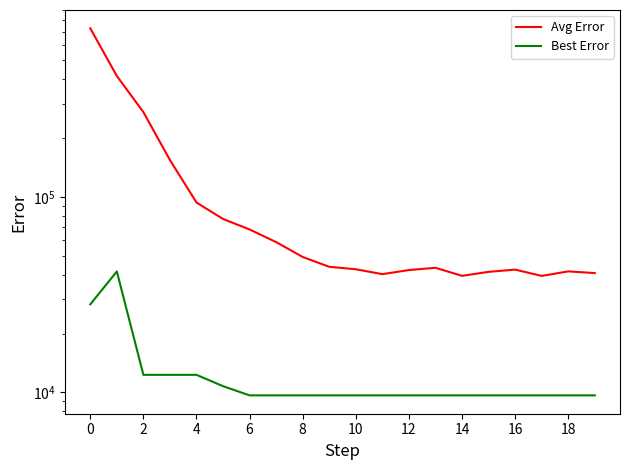

What is the average value of the Avg Error series?

118696.5